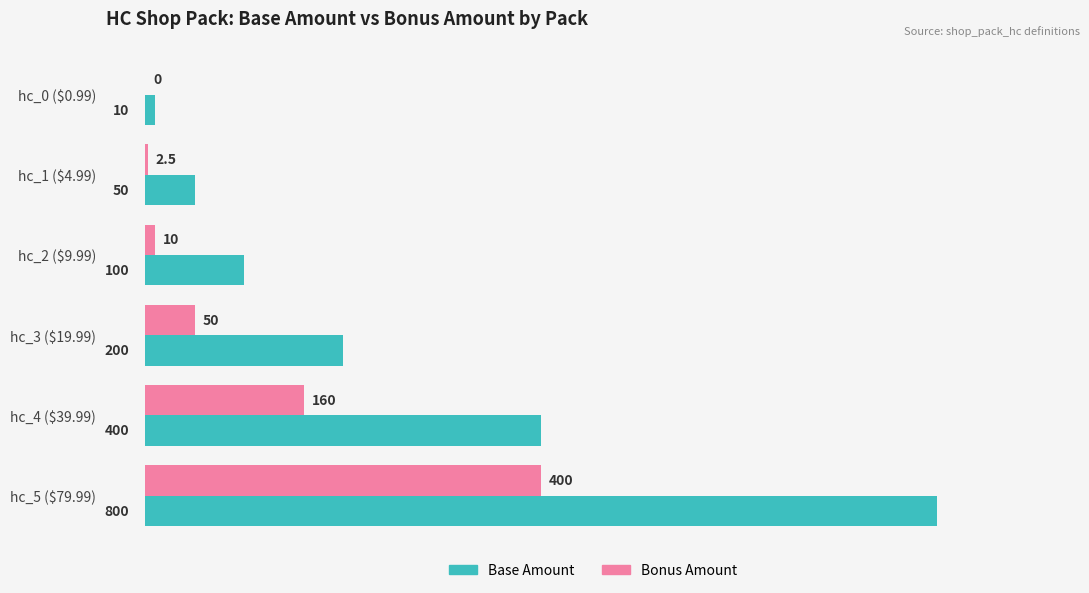

What is the sum of all Base Amount values?

1560.0